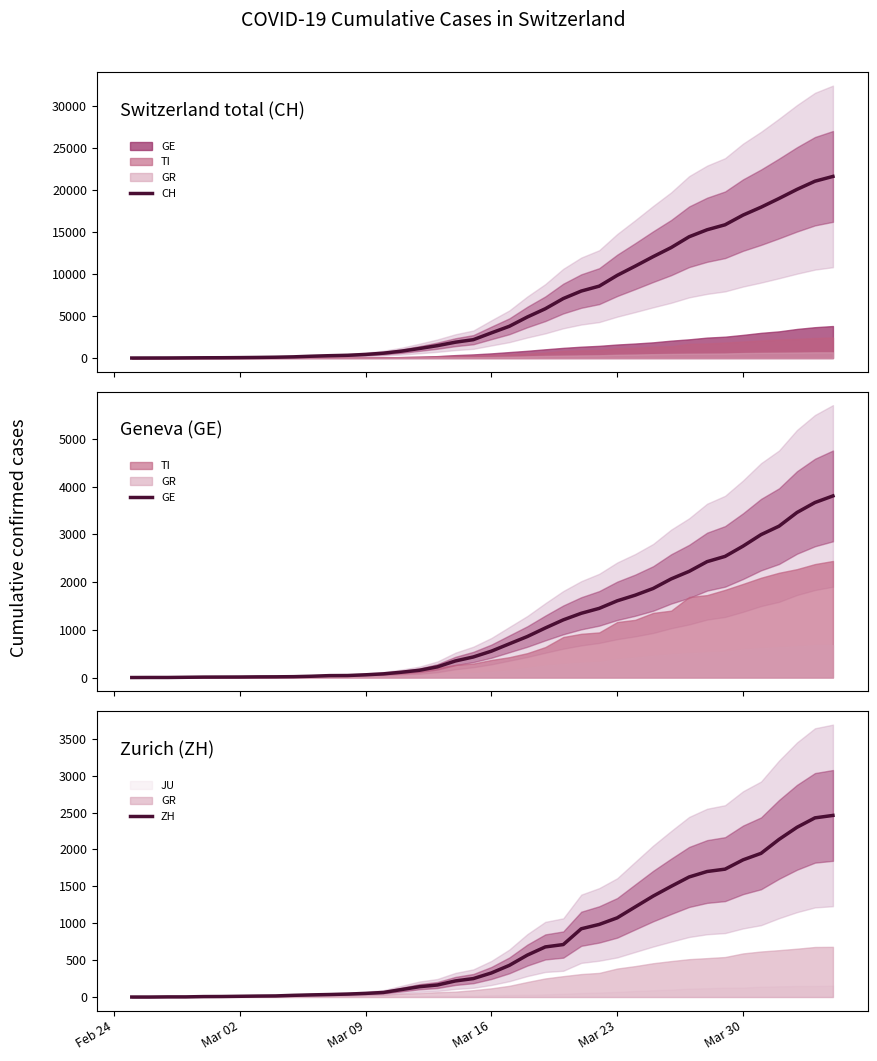

What is the highest value of the ZH series?

2461